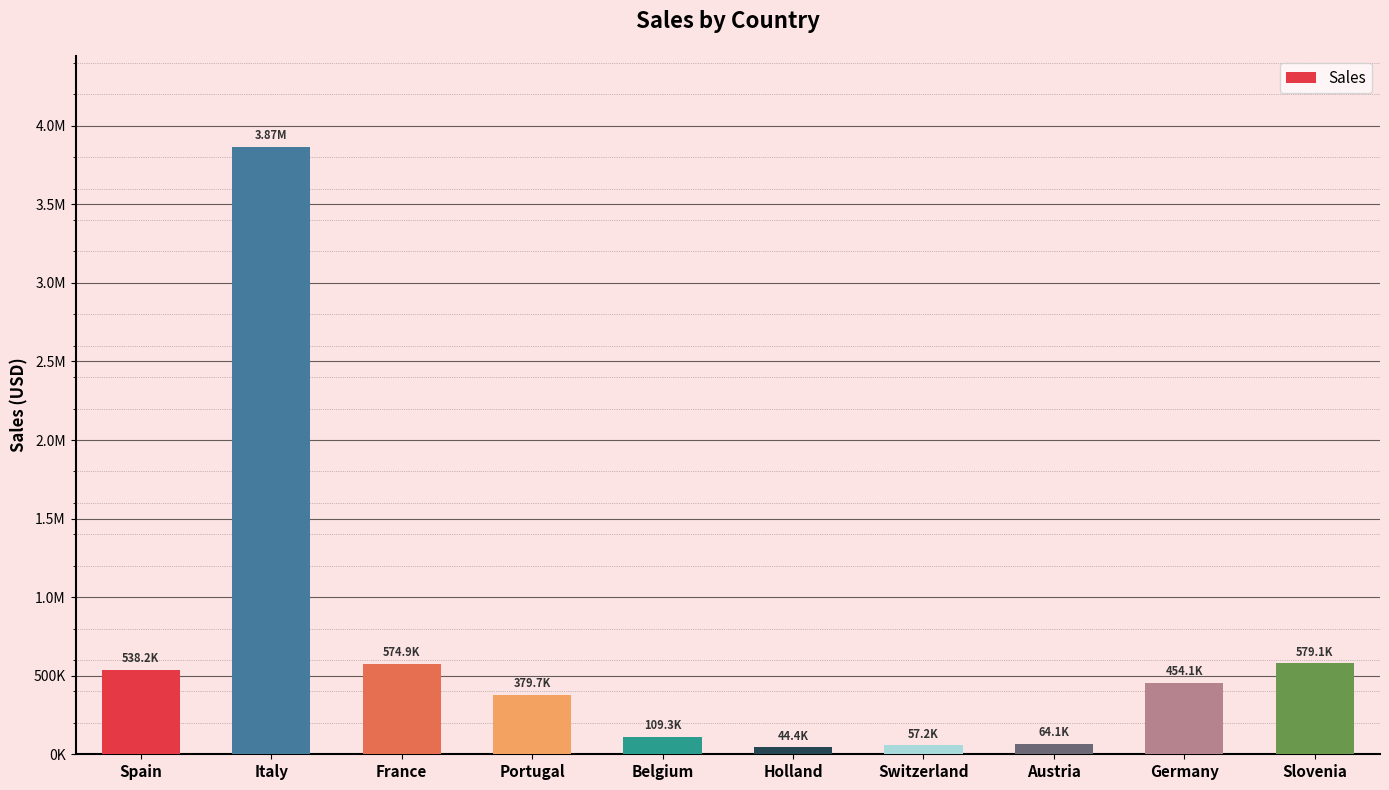

Reading left to right, what are all the values shown in this chart?

538159.6	3865546.9	574856.9	379661.8	109349.6	44352.3	57209.1	64144.9	454106.0	579090.3